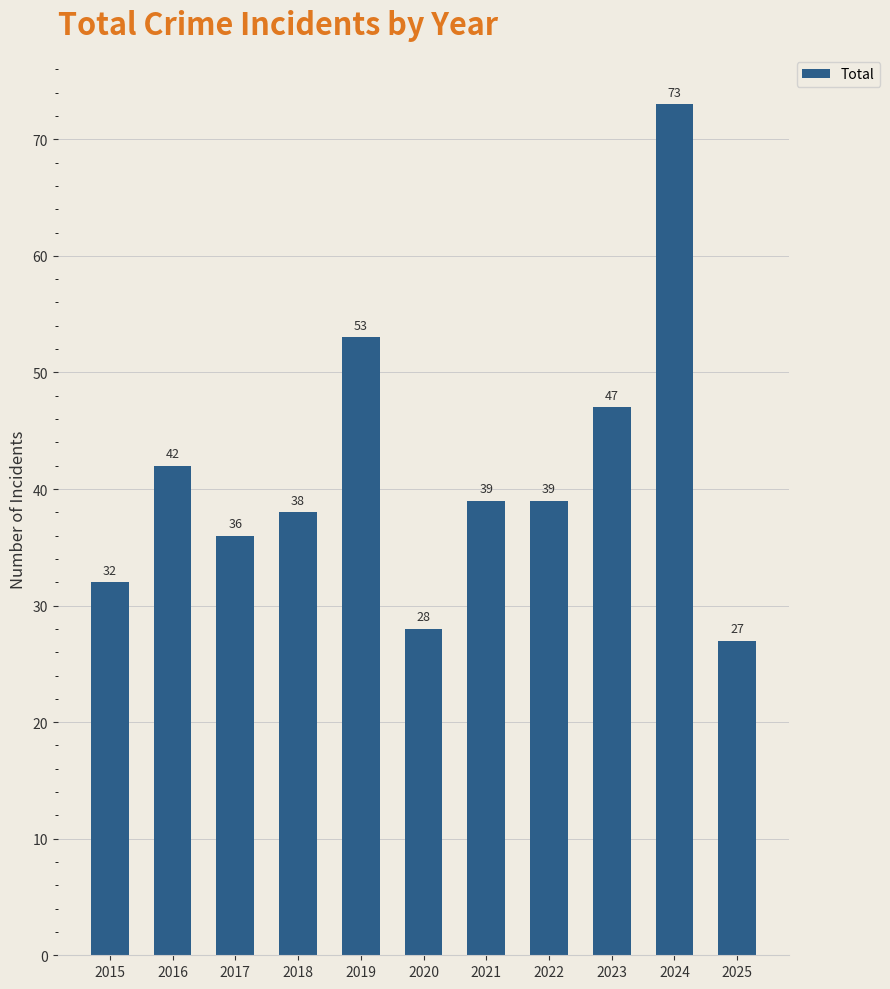

What value does the data have at 2024, to the nearest 10?

70